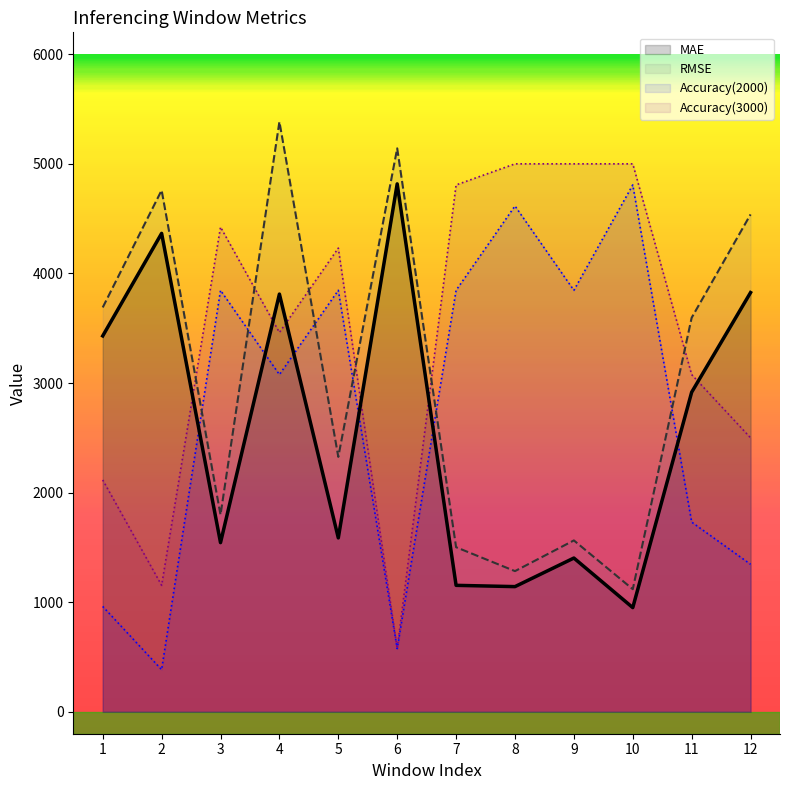

What is the sum of all RMSE values?

36700.4